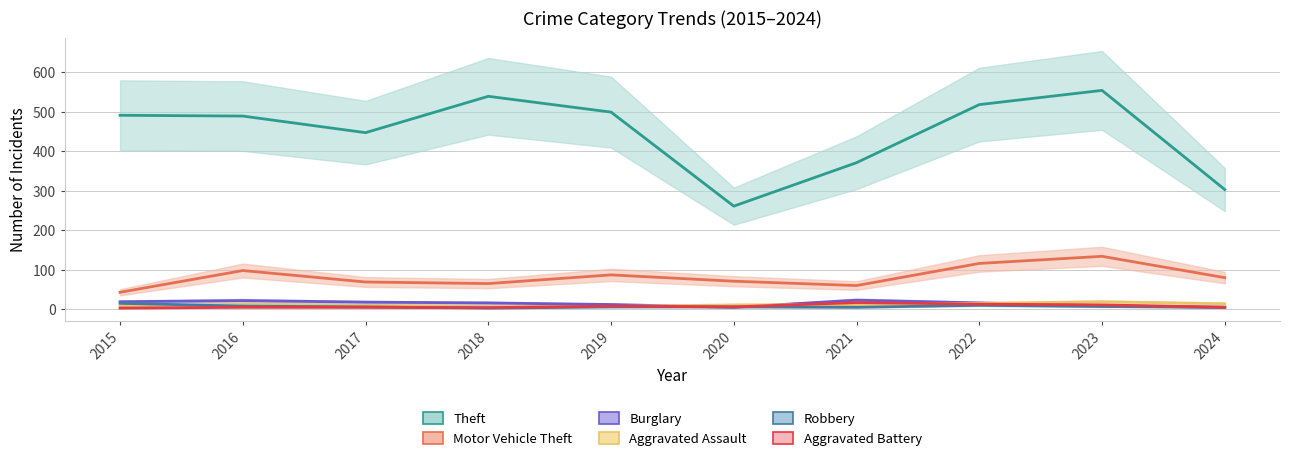

Reading left to right, transcribe all the data shown in this chart.

Theft: 491	489	447	539	499	261	371	518	554	303
Motor Vehicle Theft: 43	98	69	65	87	71	60	116	134	80
Burglary: 19	22	18	16	12	5	23	16	9	5
Aggravated Assault: 8	13	10	7	7	11	12	15	19	14
Robbery: 15	8	6	3	6	6	5	10	7	5
Aggravated Battery: 3	5	5	4	8	6	17	13	11	5